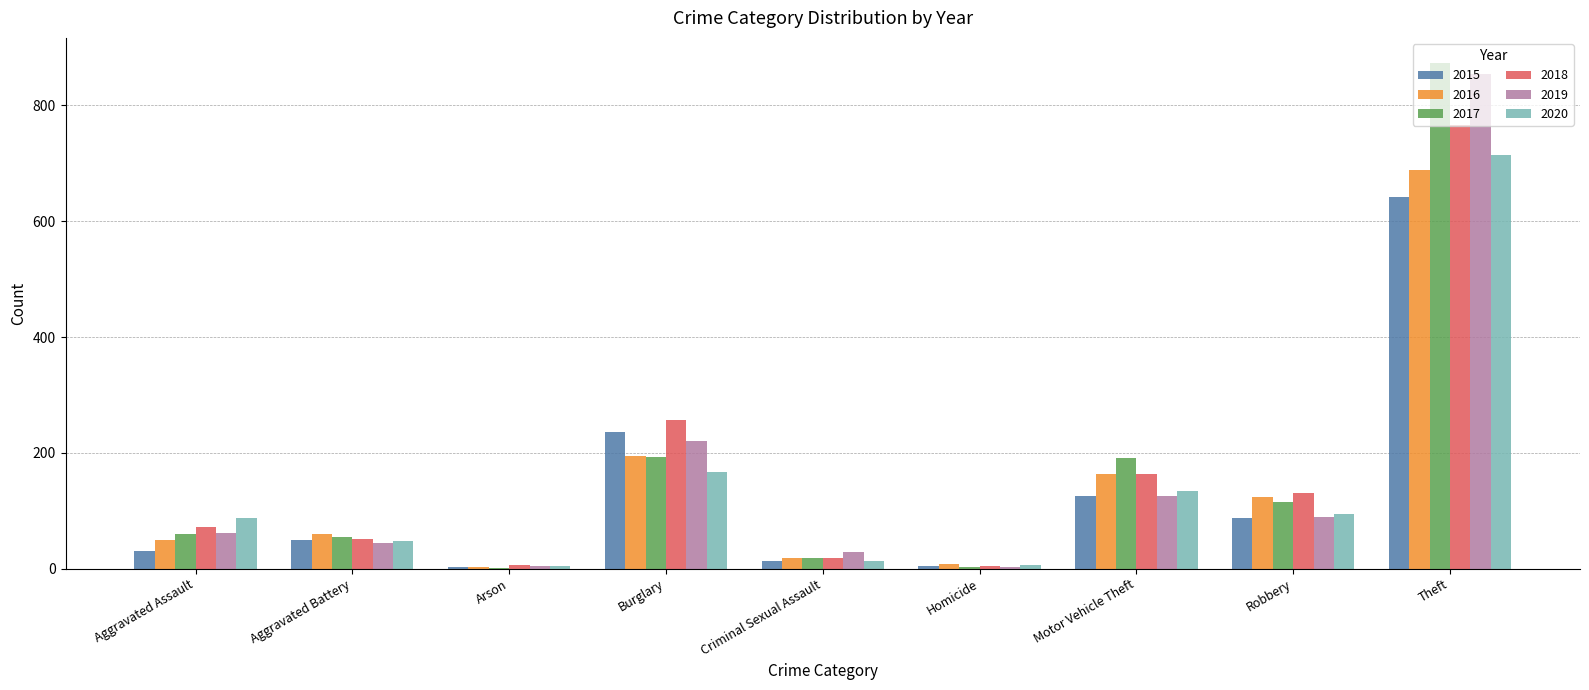

Between Motor Vehicle Theft and Theft, which series saw the biggest shift?

2019